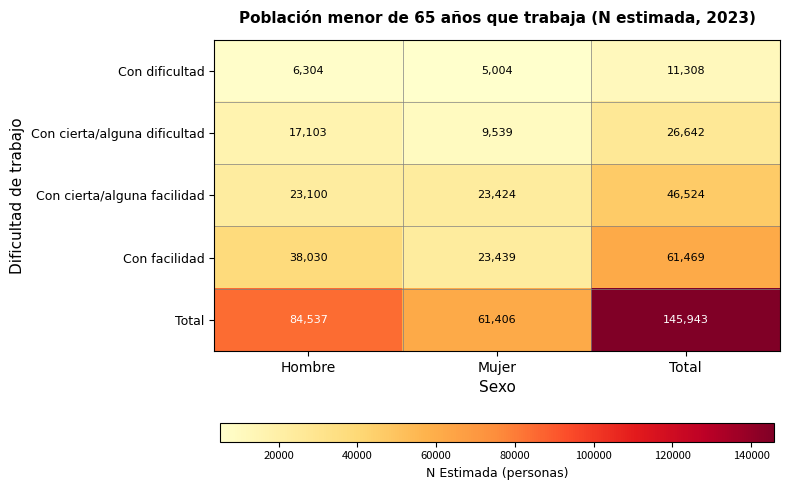

Reading left to right, extract all data points from this chart.

Con dificultad: Hombre=6304	Mujer=5004	Total=11308
Con cierta/alguna dificultad: Hombre=17103	Mujer=9539	Total=26642
Con cierta/alguna facilidad: Hombre=23100	Mujer=23424	Total=46524
Con facilidad: Hombre=38030	Mujer=23439	Total=61469
Total: Hombre=84537	Mujer=61406	Total=145943